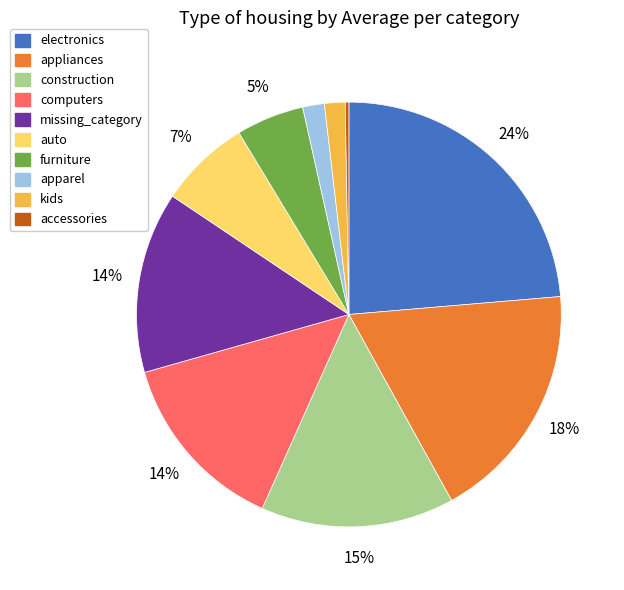

Combined, do appliances and computers account for over 50%?

No